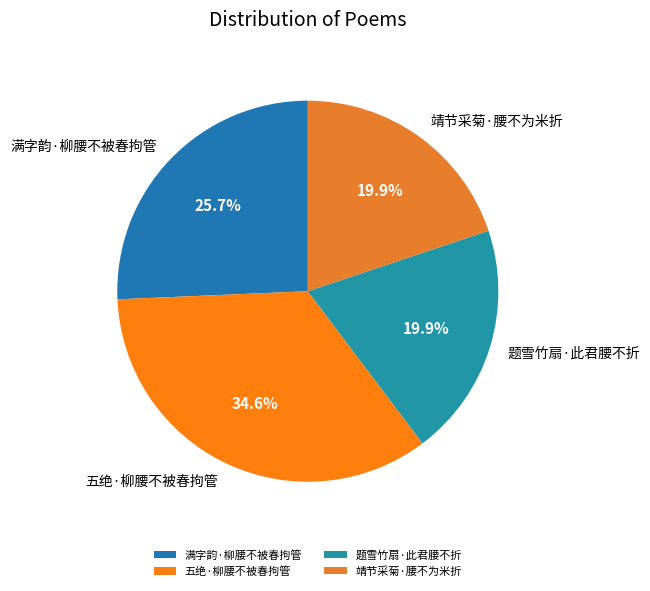

Which category has the biggest portion of the pie?

五绝·柳腰不被春拘管